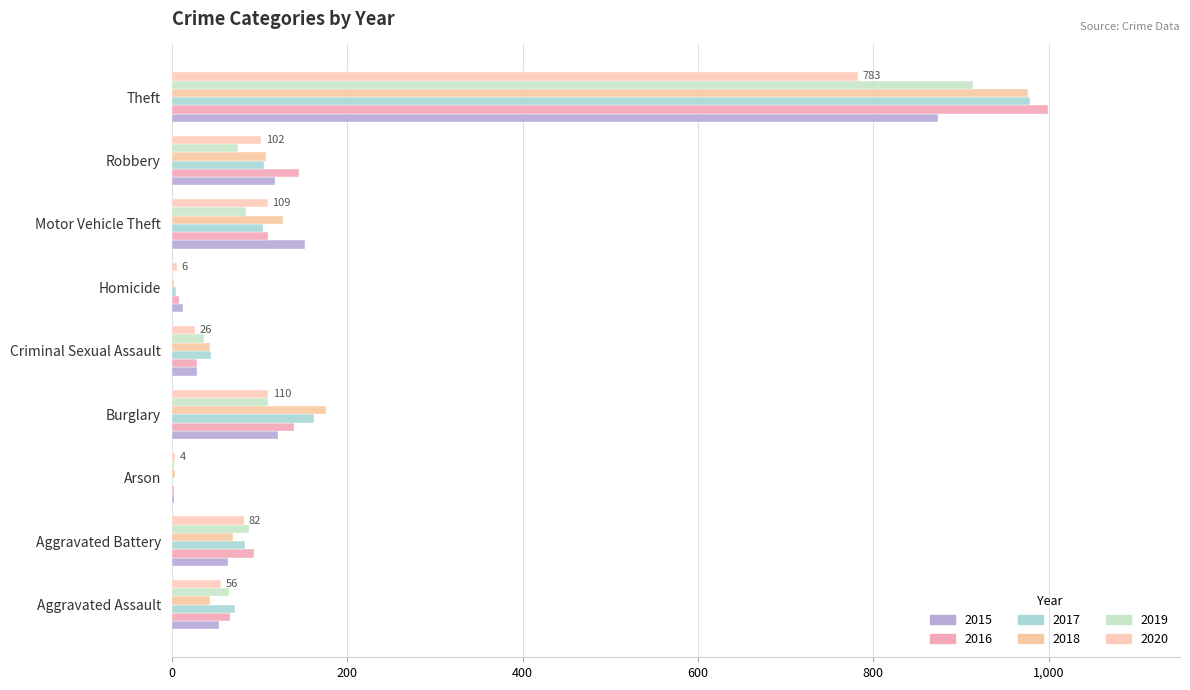

What is the sum of all 2019 values?

1374